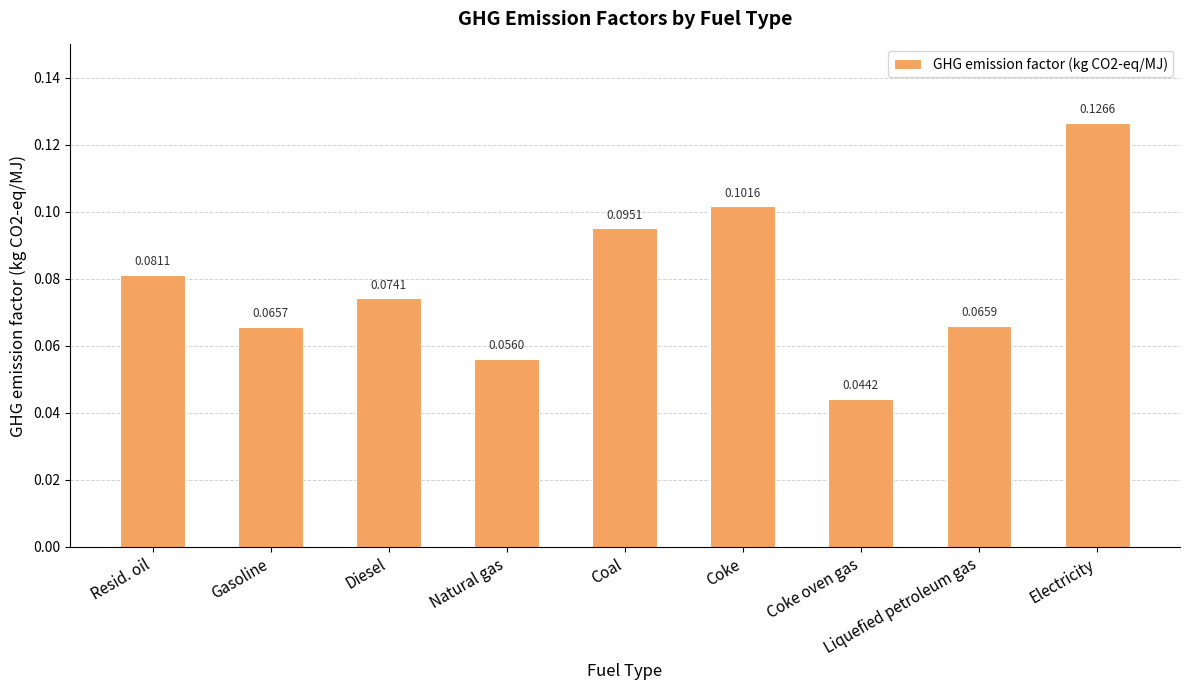

Rank the categories by value from highest to lowest.

Electricity, Coke, Coal, Resid. oil, Diesel, Liquefied petroleum gas, Gasoline, Natural gas, Coke oven gas